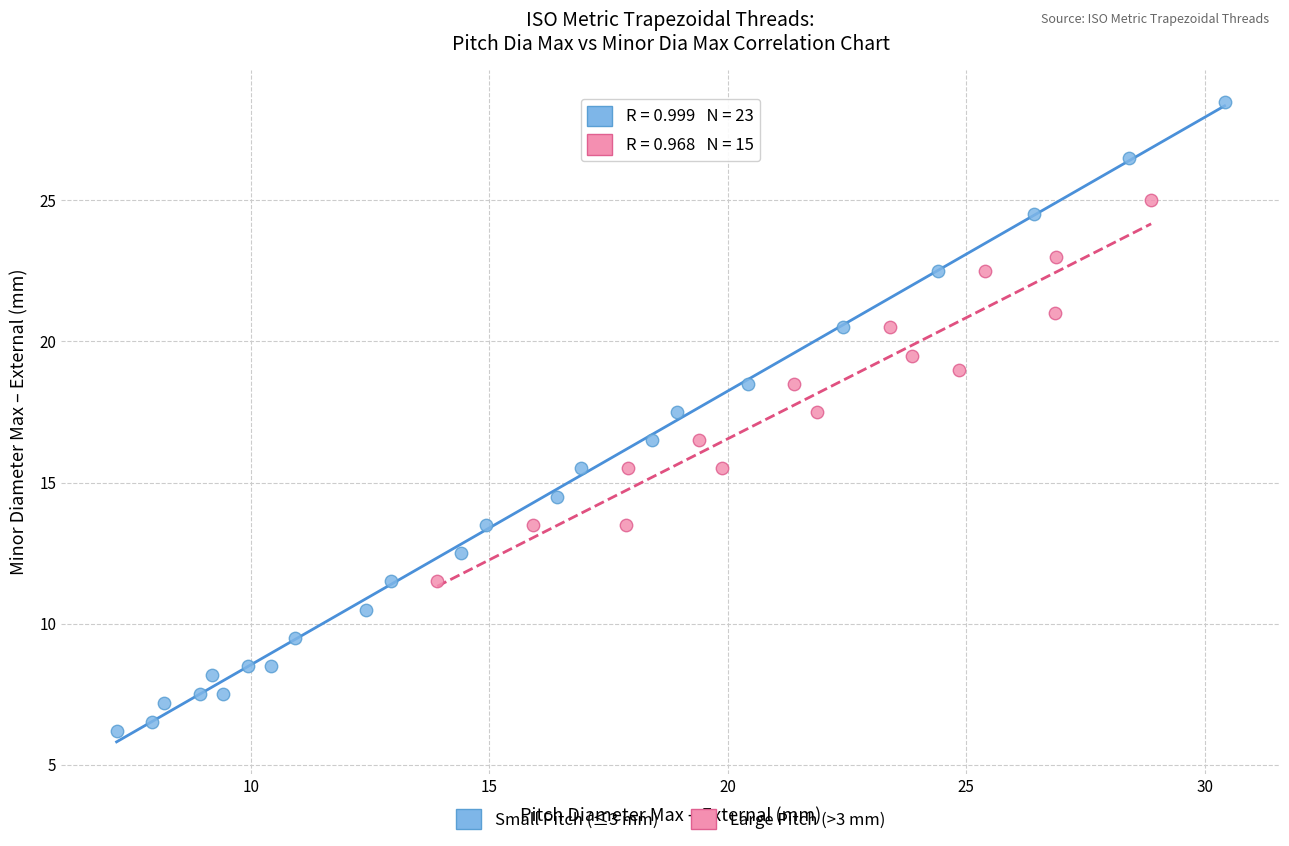

What are all the series names shown in the legend?

Small Pitch (≤3 mm), Large Pitch (>3 mm)